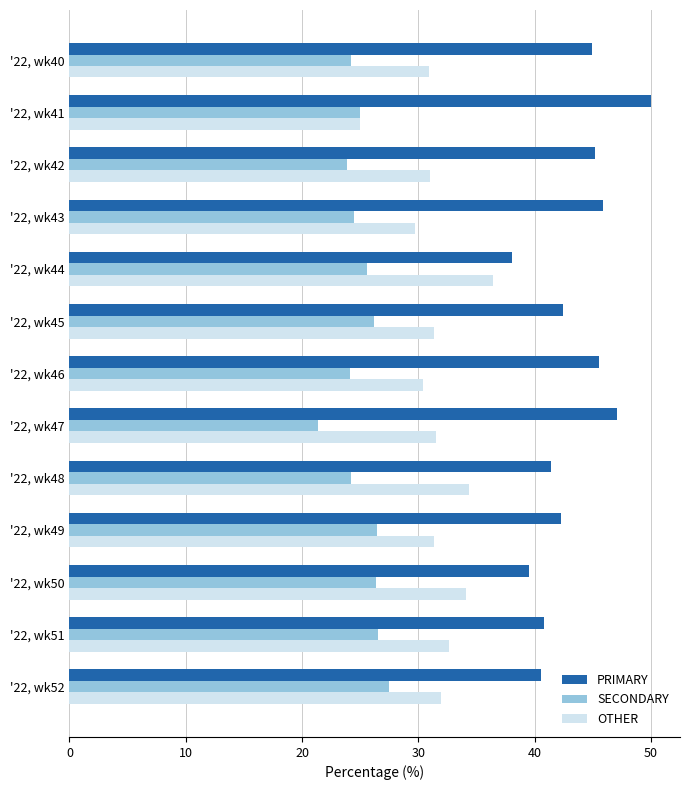

Is it true that SECONDARY equals 26.2 at '22, wk45?

True